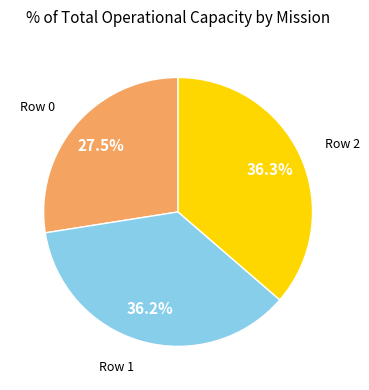

Does any single category account for the majority?

No